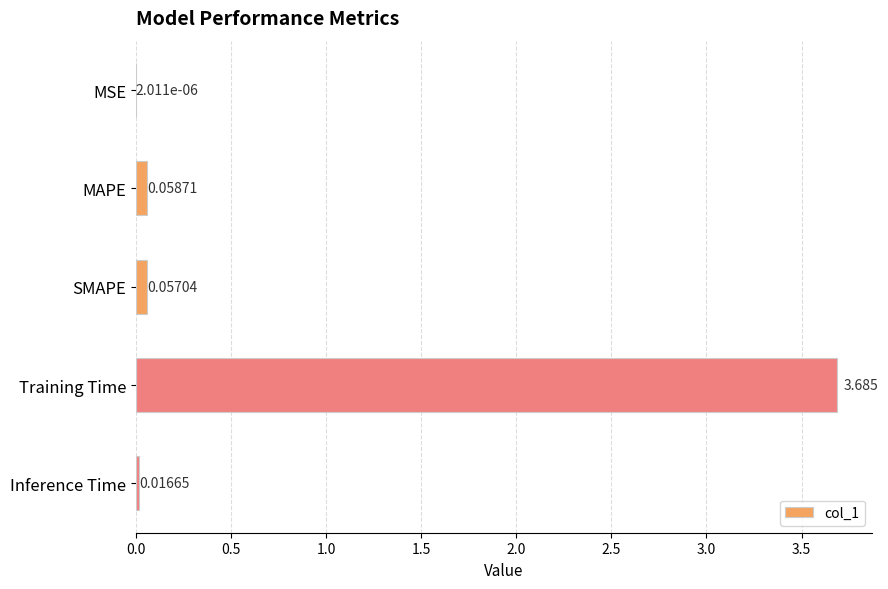

Between SMAPE and Training Time, which is larger?

Training Time